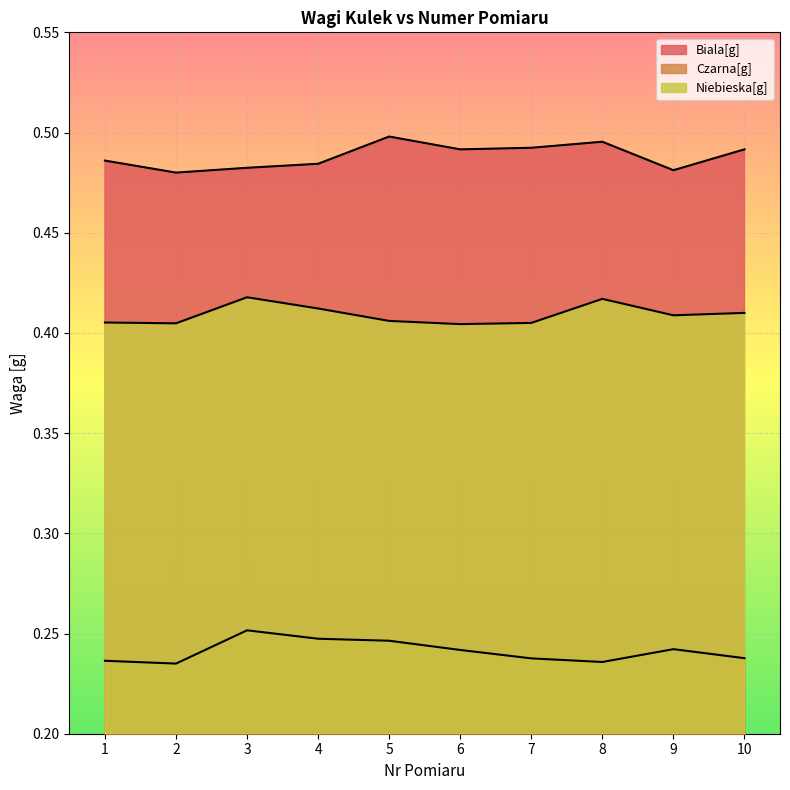

Reading left to right, what are all the values shown in this chart?

Biala[g]: 0.5	0.5	0.5	0.5	0.5	0.5	0.5	0.5	0.5	0.5
Czarna[g]: 0.2	0.2	0.3	0.2	0.2	0.2	0.2	0.2	0.2	0.2
Niebieska[g]: 0.4	0.4	0.4	0.4	0.4	0.4	0.4	0.4	0.4	0.4